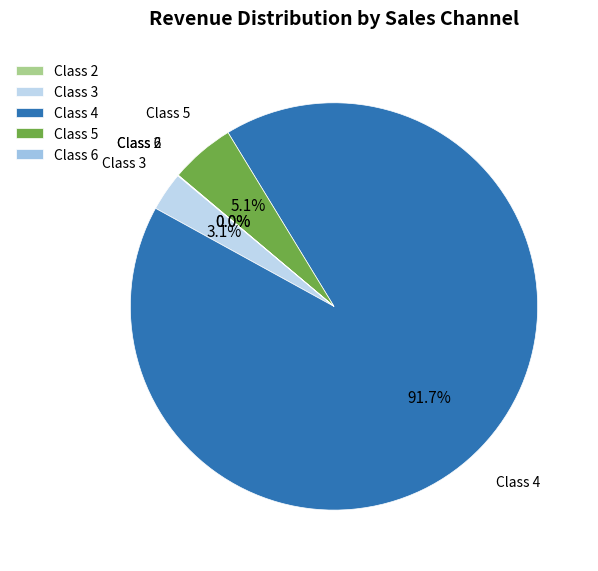

Is there any slice that represents more than half of the pie?

Yes